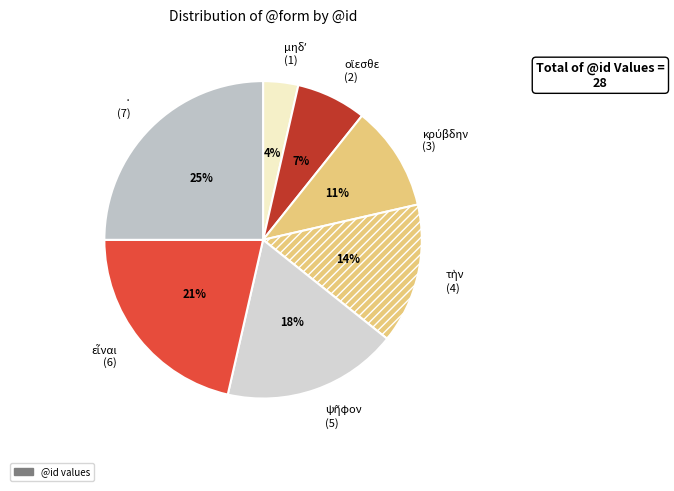

How many slices are in this pie chart?

7